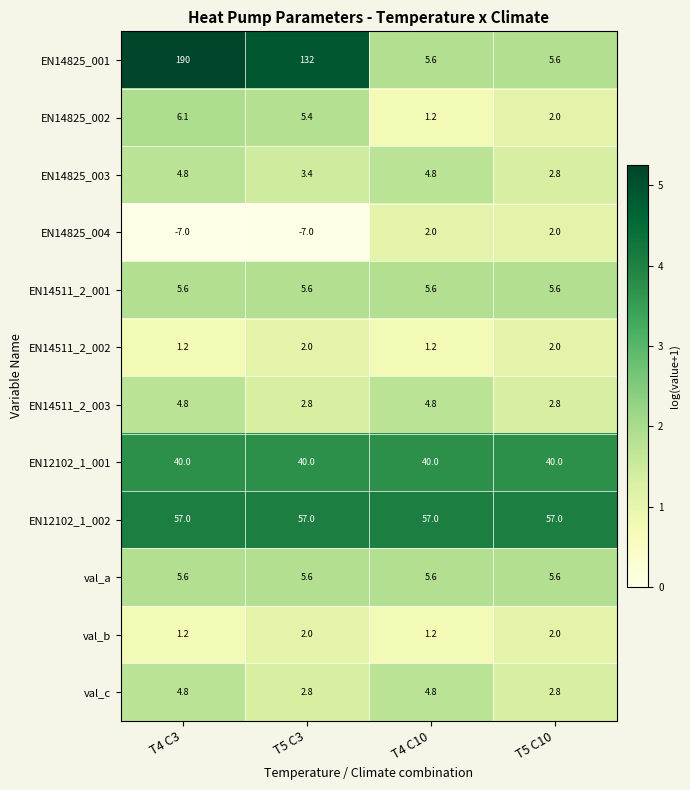

What is the sum of the val_c values at T4 C10 and T5 C10?

7.6